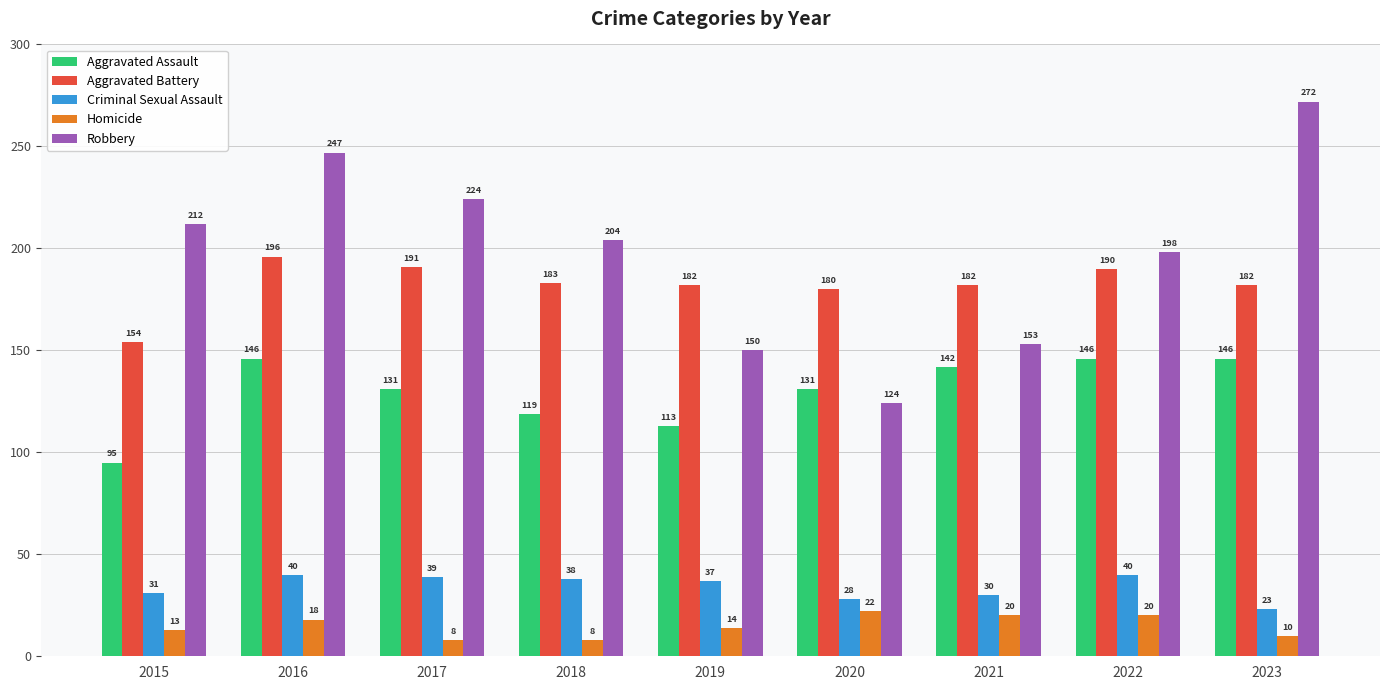

At which category is the sum across all series the highest?

2016